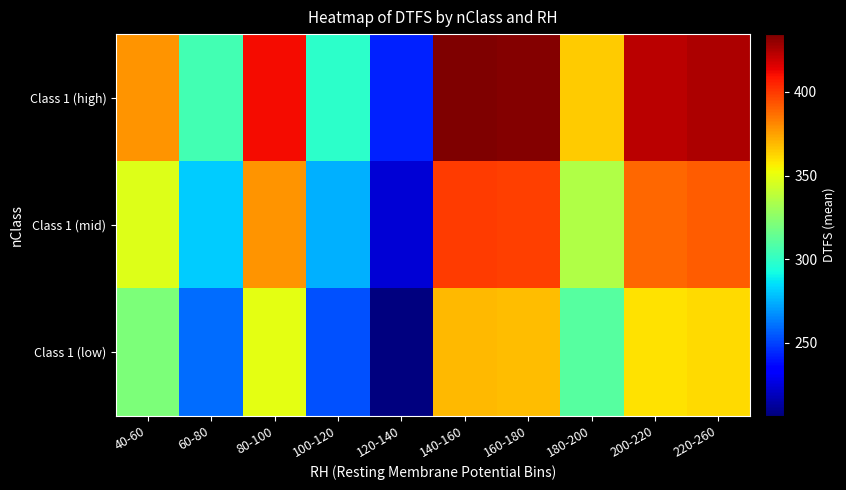

How many categories are shown in the chart?

10